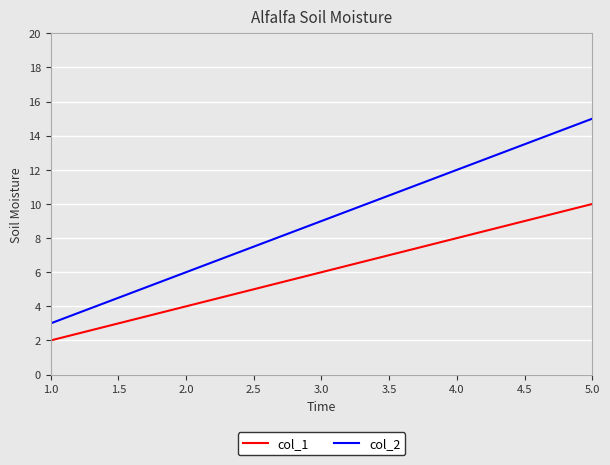

True or false: col_2 and col_1 cross at least once.

False